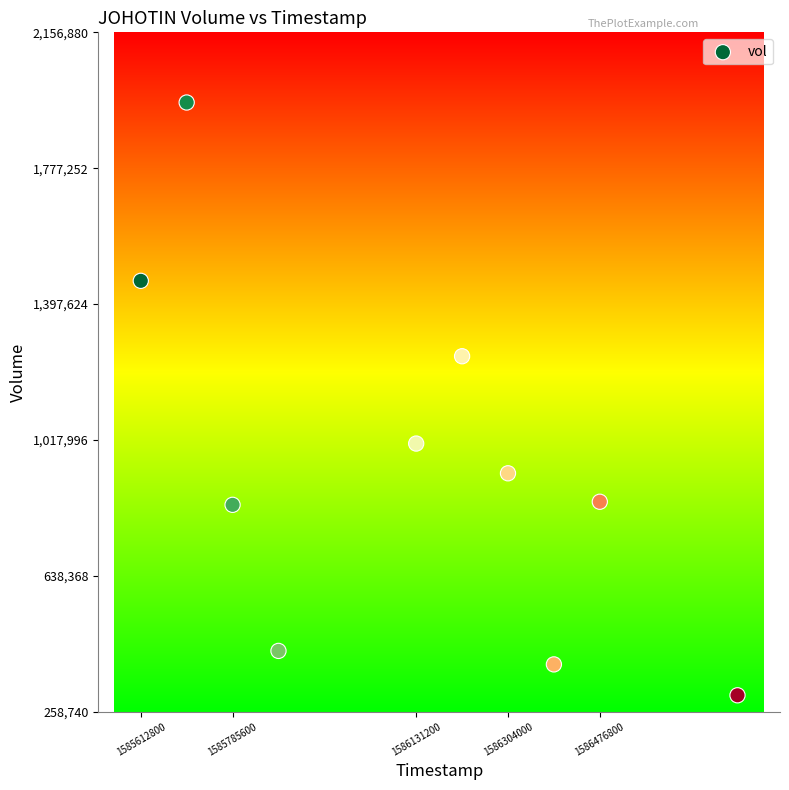

What is the range of Y values (max minus min)?

1656400